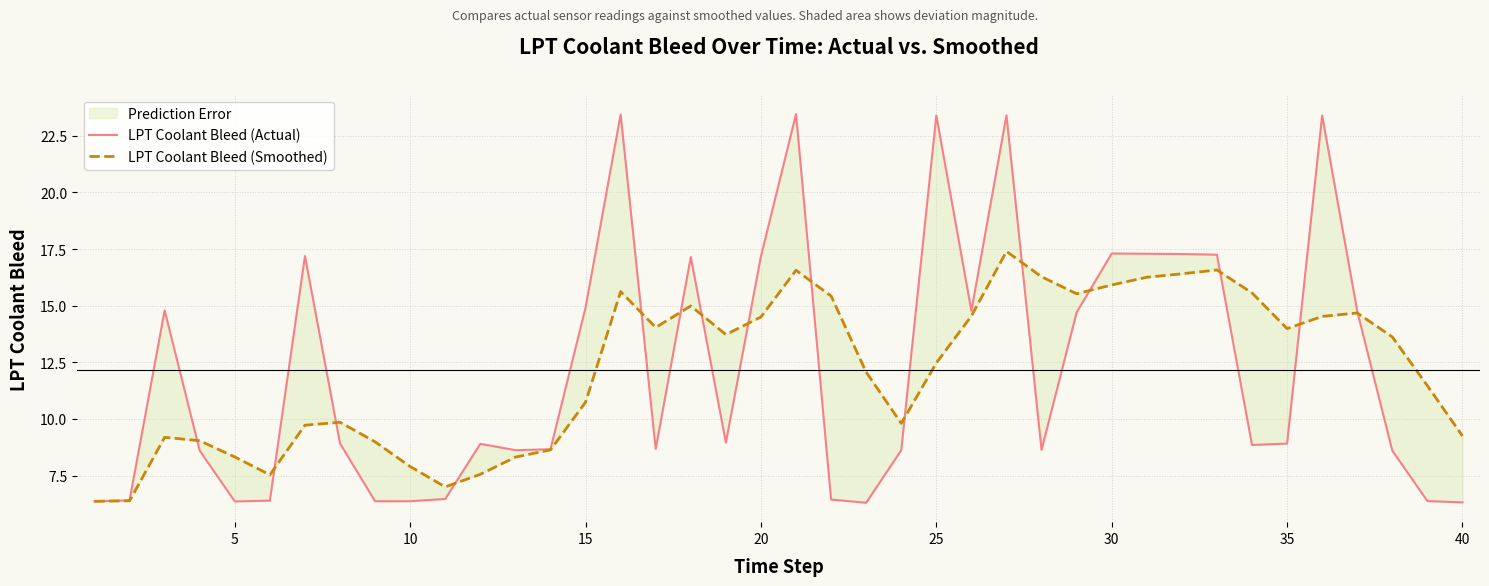

Is it true that LPT Coolant Bleed (Smoothed) equals 26.6 at 33?

False